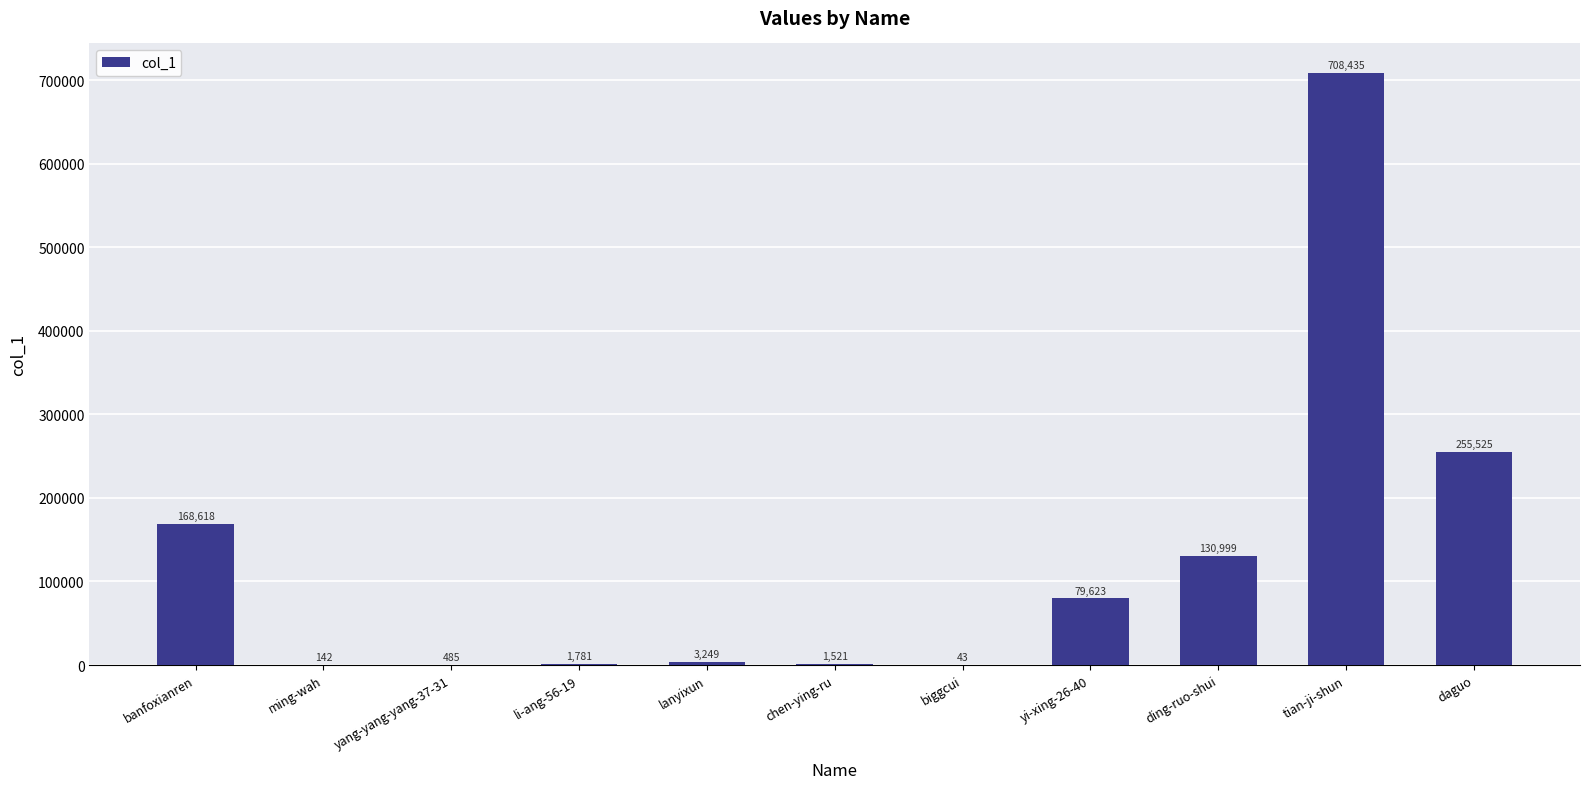

Are the bars horizontal?

No